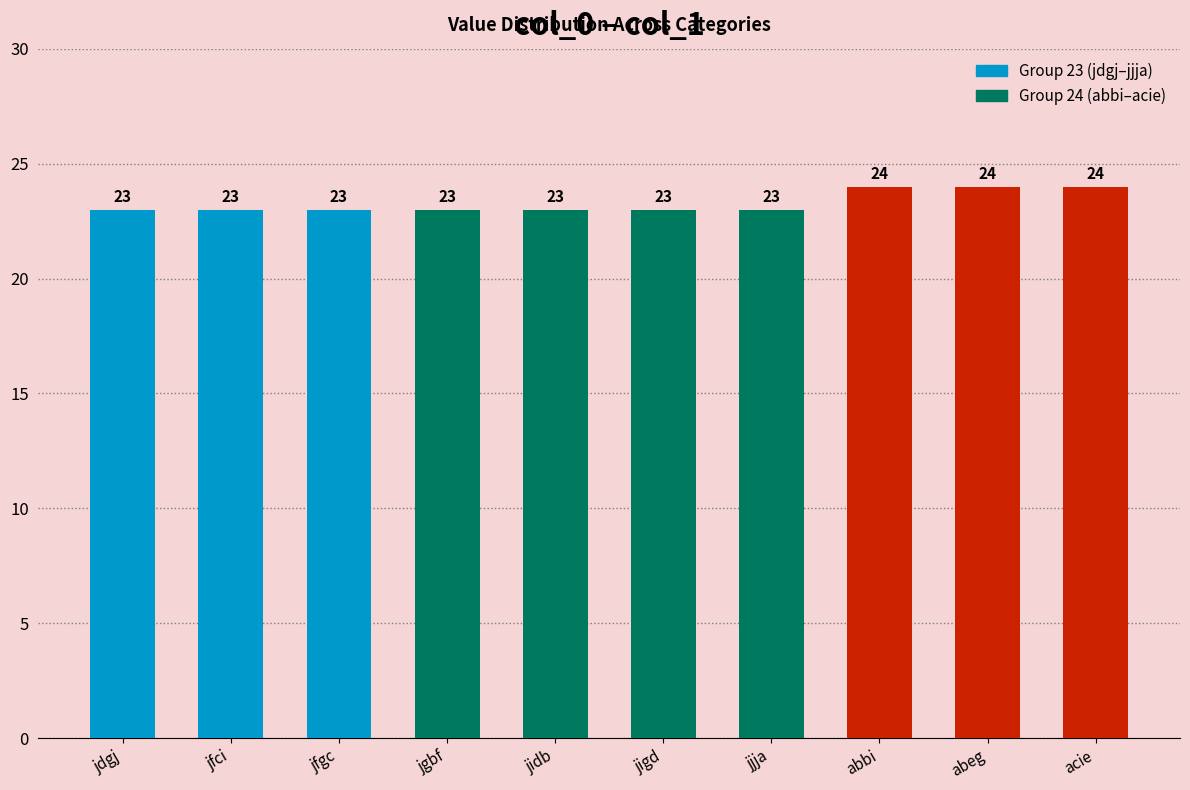

What is the value of the 2nd bar from the left?

23